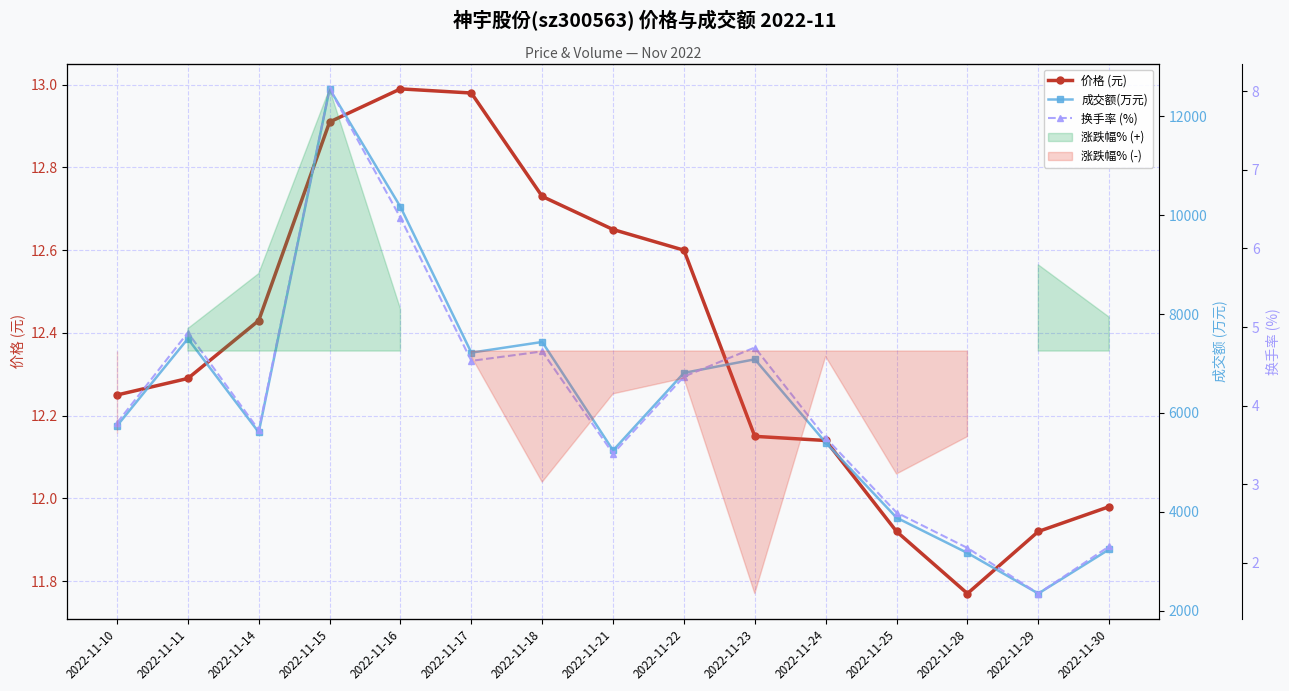

Count the number of categories in the chart.

15